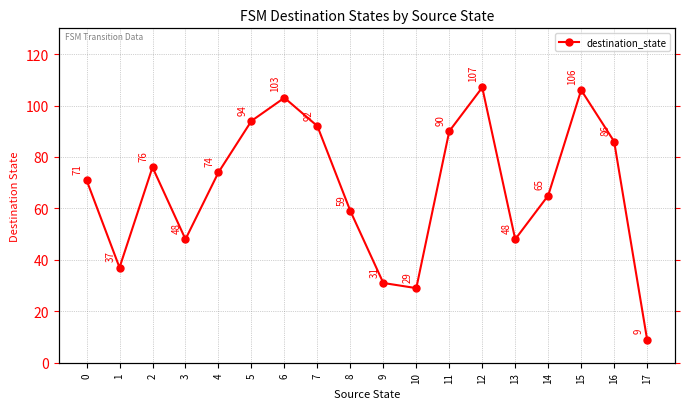

Reading left to right, transcribe all the data shown in this chart.

71	37	76	48	74	94	103	92	59	31	29	90	107	48	65	106	86	9